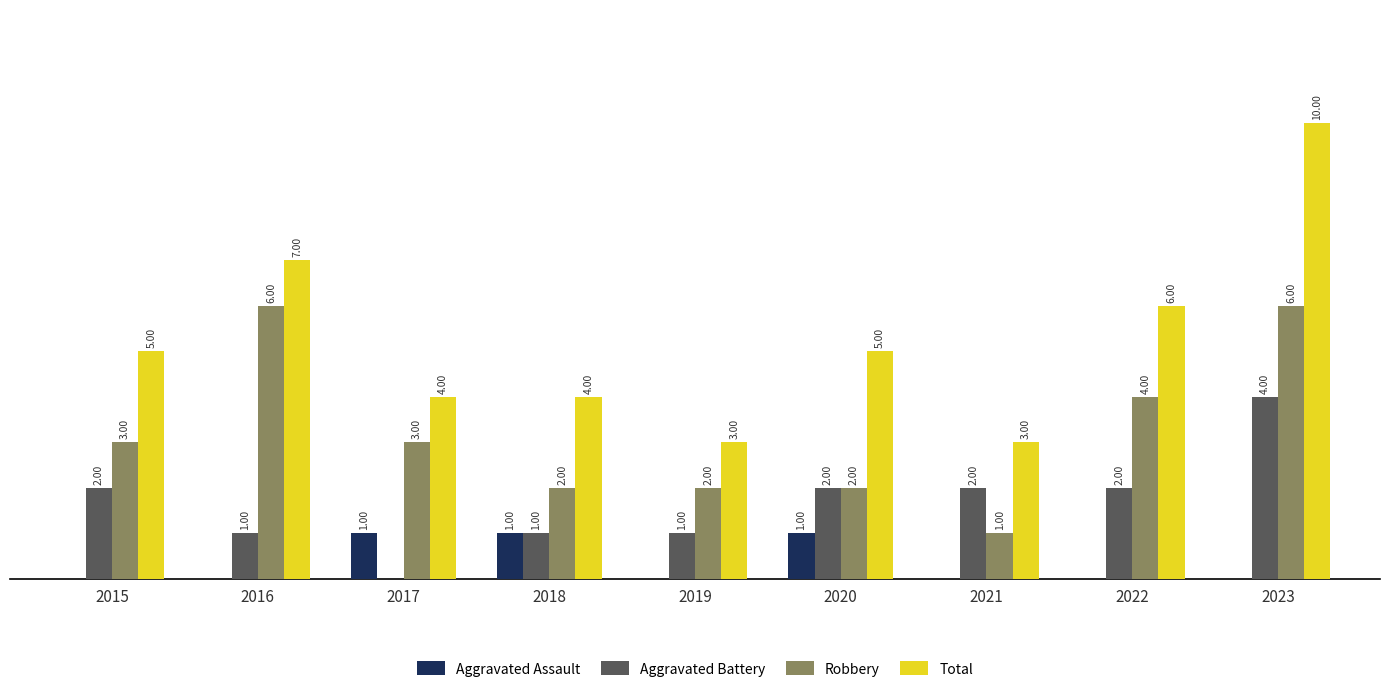

Which series changed the most between 2017 and 2020?

Aggravated Battery